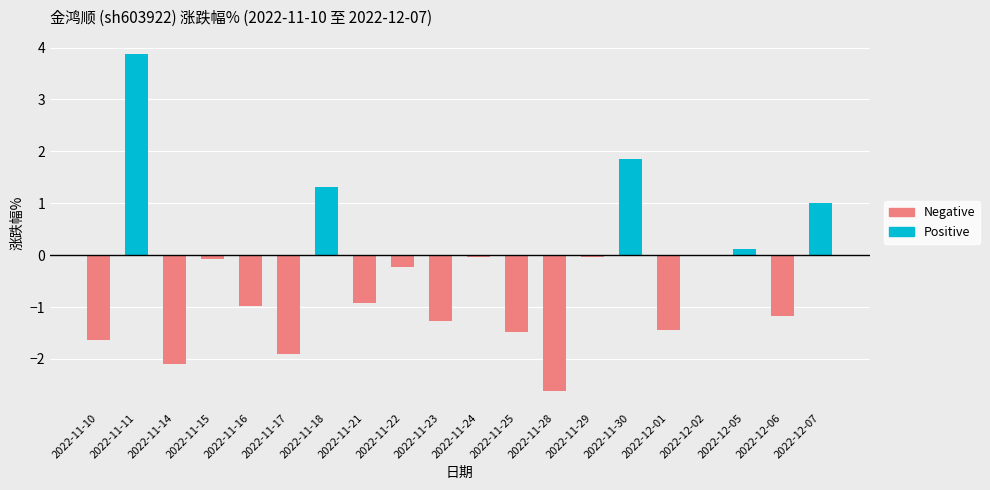

Which series has the largest range (max minus min)?

Positive